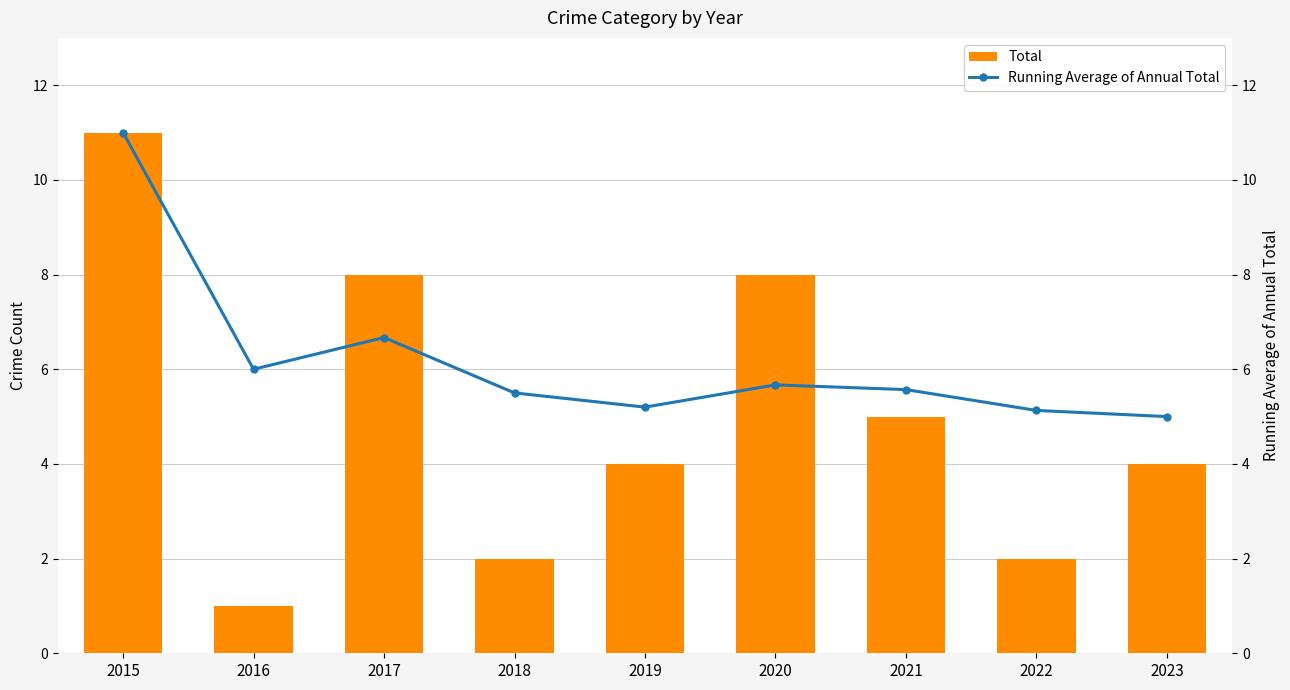

What are all the series names shown in the legend?

Total, Running Average of Annual Total